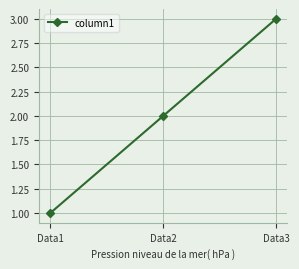

True or false: the data shows 1 at Data3.

False